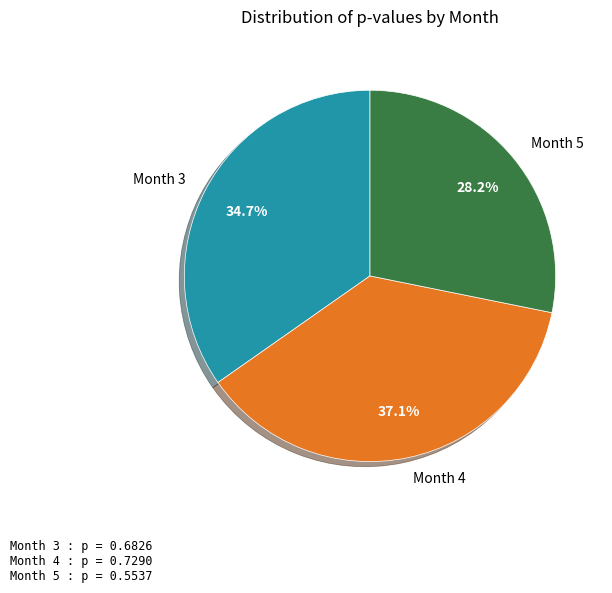

Do Month 4 and Month 5 together represent more than half of the pie?

Yes